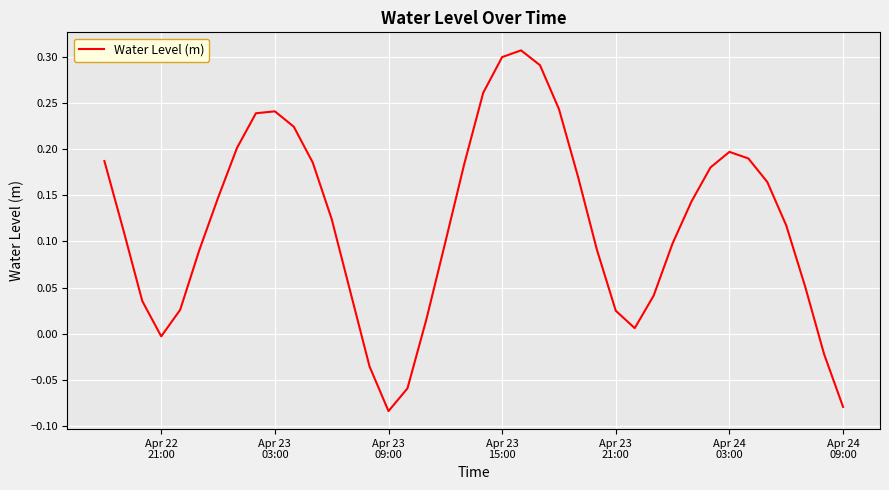

What is the difference between the maximum and minimum values?

0.4